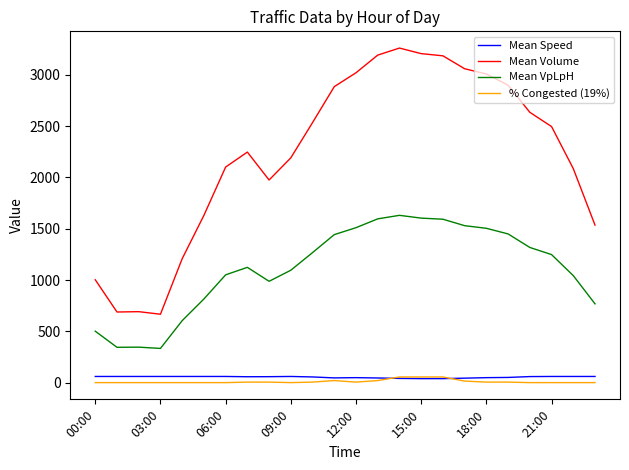

What is the maximum value for Mean VpLpH?

1630.2